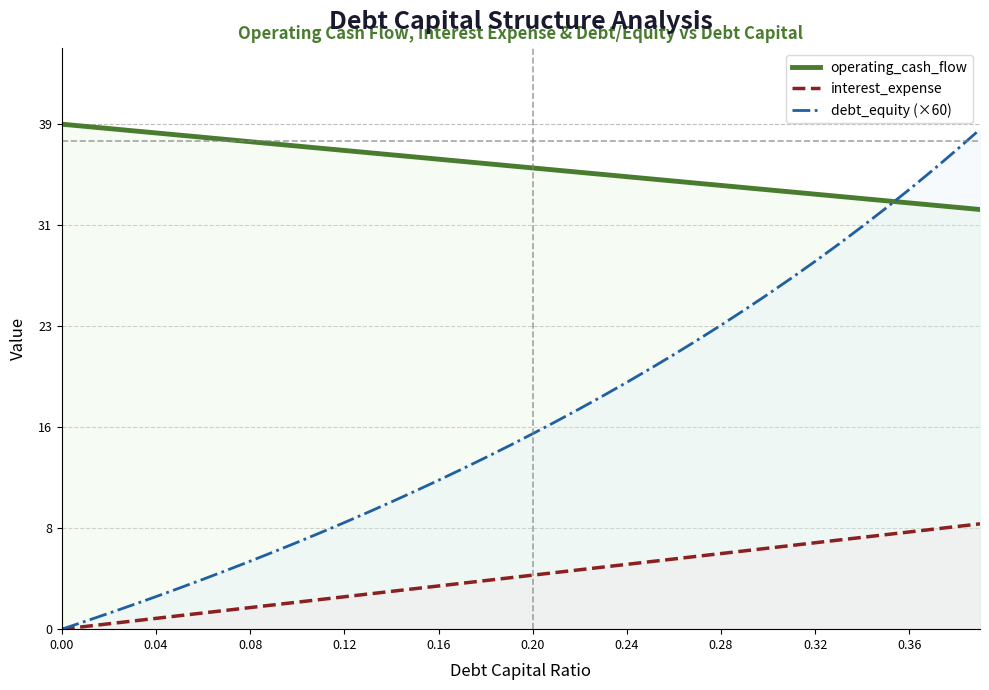

Does the chart display data point markers on the line(s)?

No